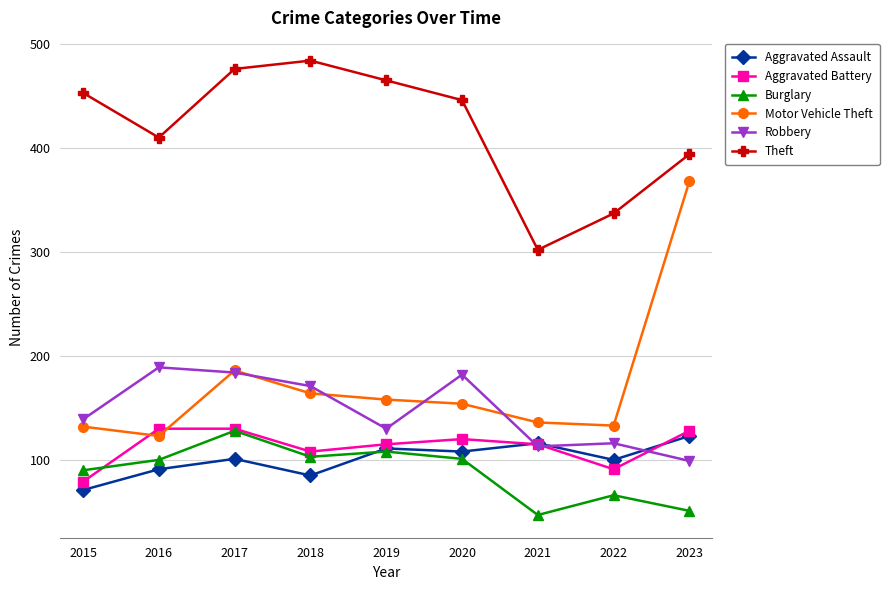

True or false: Aggravated Battery and Motor Vehicle Theft intersect in this chart.

True